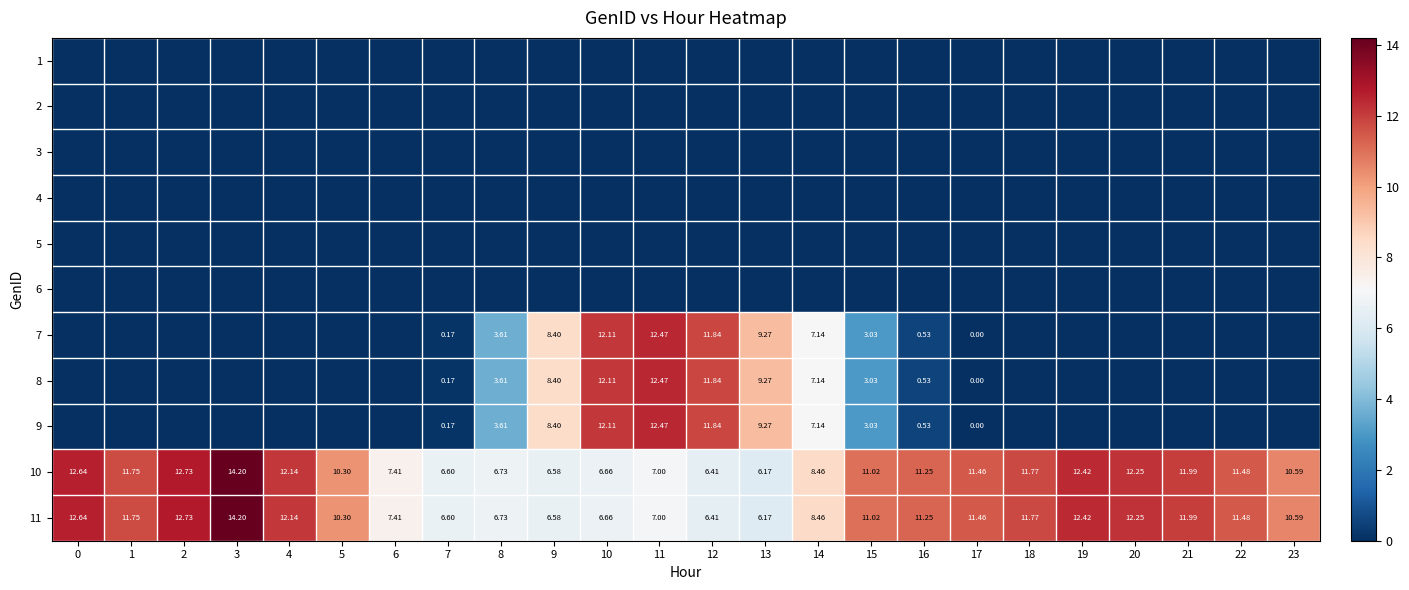

Which label corresponds to the largest value in the chart?

3